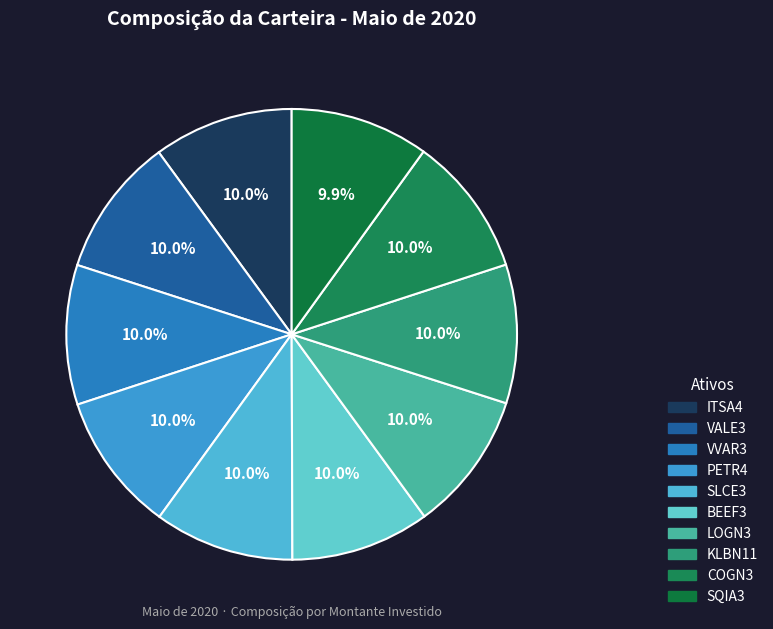

How many slices are in this pie chart?

10